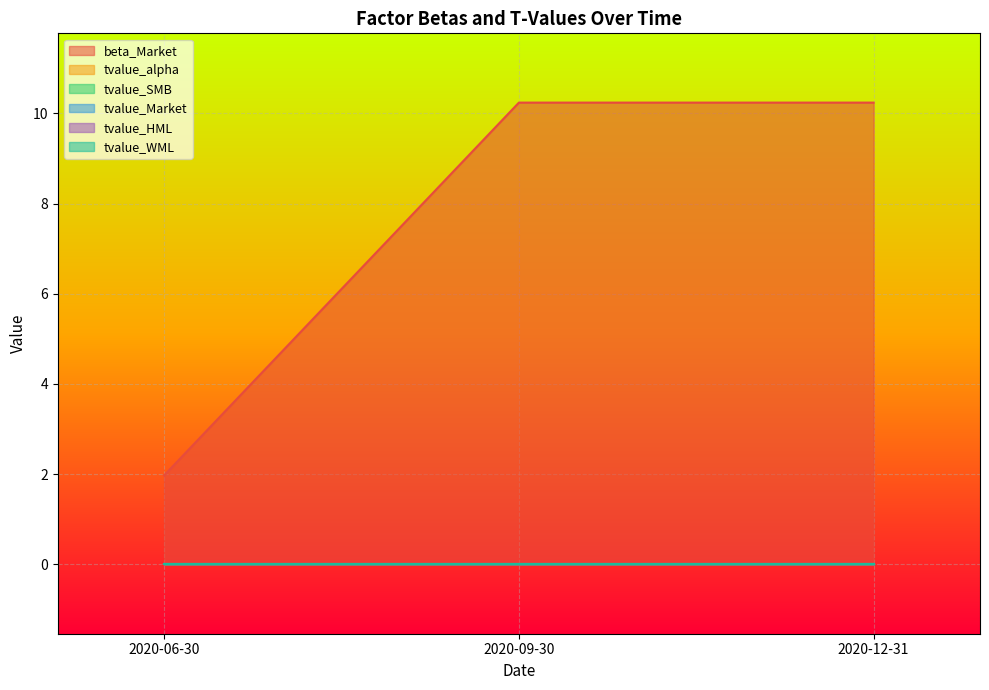

What position from the right is 2020-12-31?

1